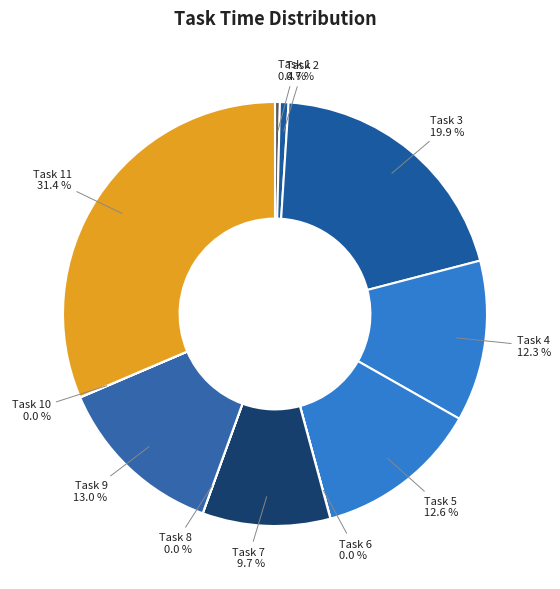

Is there a majority slice in this chart?

No